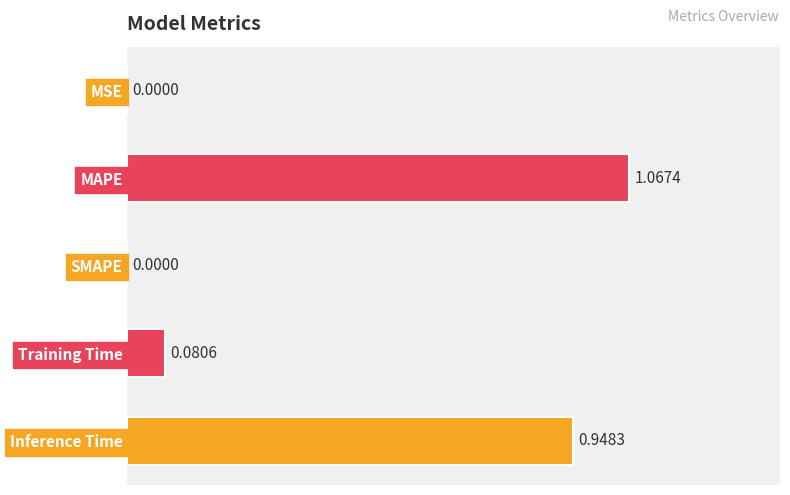

What is the sum of the values at Training Time and Inference Time?

1.0